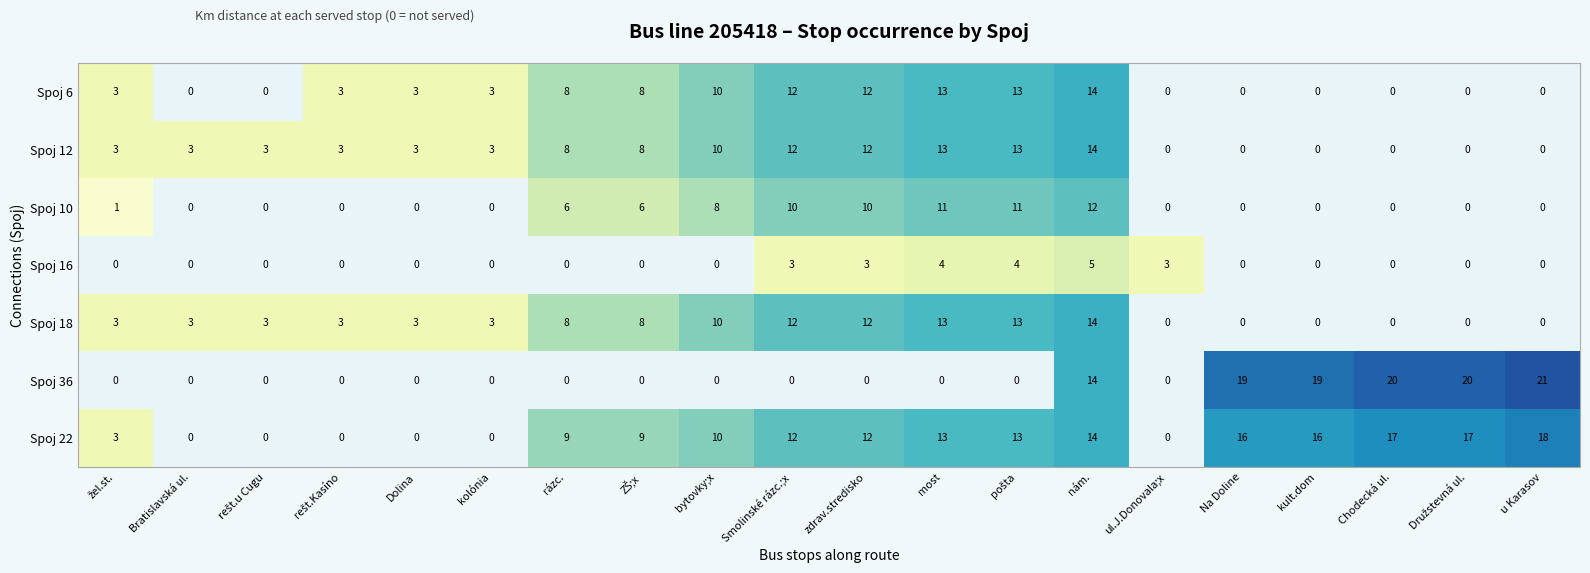

Which category has the highest value across all series?

u Karasov